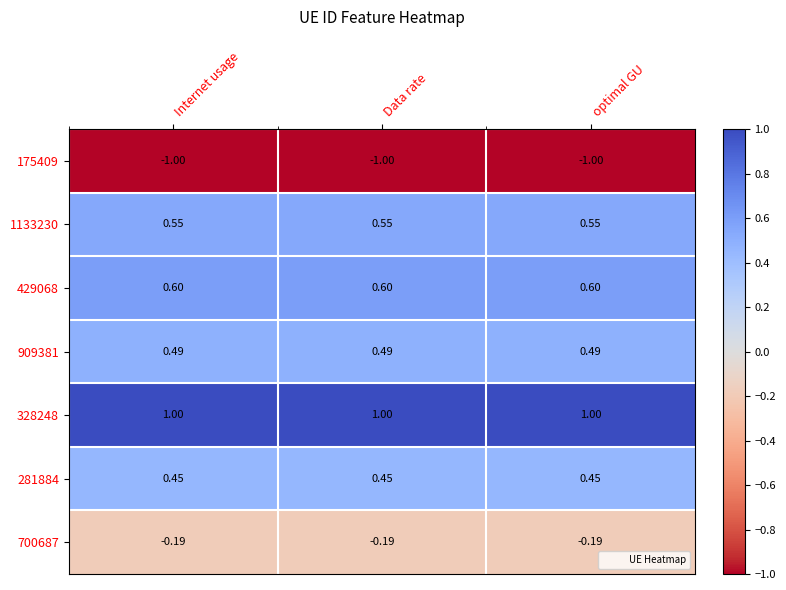

At how many categories does at least one series exceed 0?

3